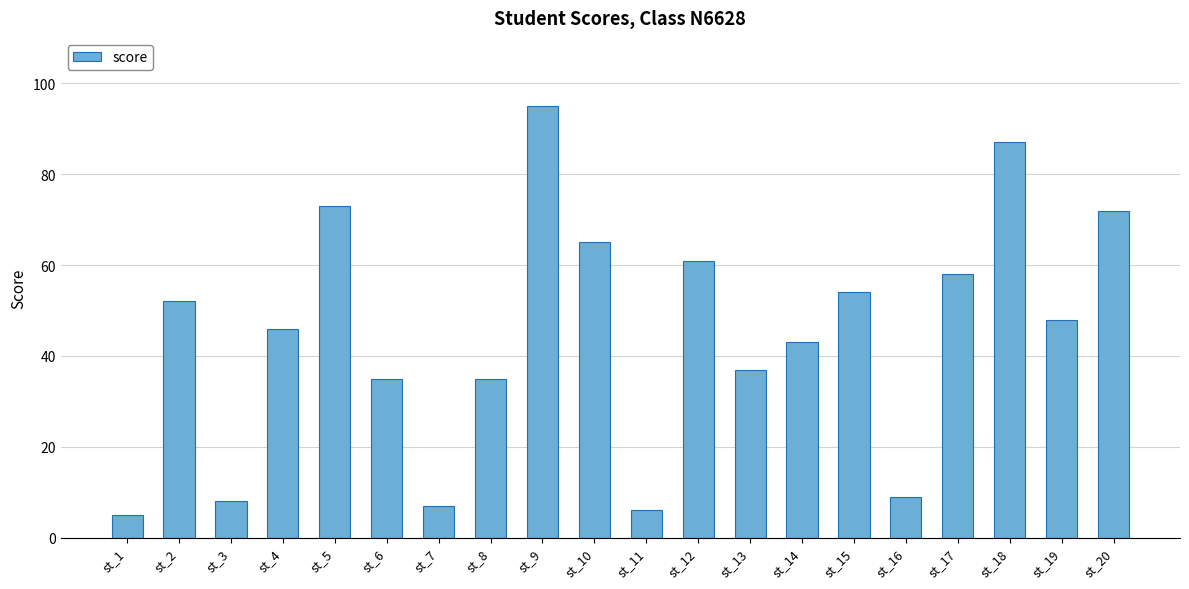

Reading right to left, what are all the values shown in this chart?

st_20=72	st_19=48	st_18=87	st_17=58	st_16=9	st_15=54	st_14=43	st_13=37	st_12=61	st_11=6	st_10=65	st_9=95	st_8=35	st_7=7	st_6=35	st_5=73	st_4=46	st_3=8	st_2=52	st_1=5